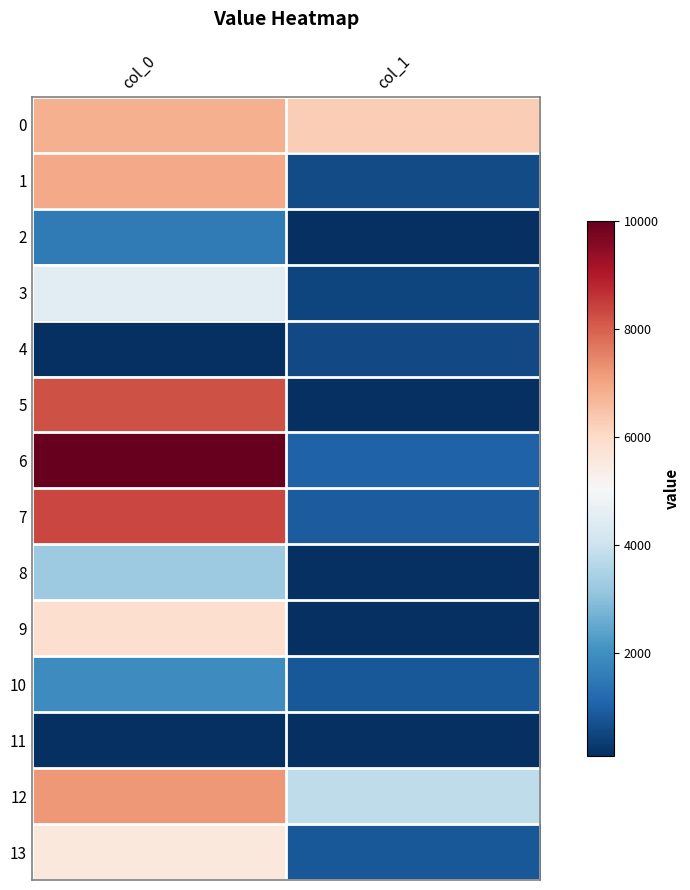

At which category is the sum across all series the highest?

col_0